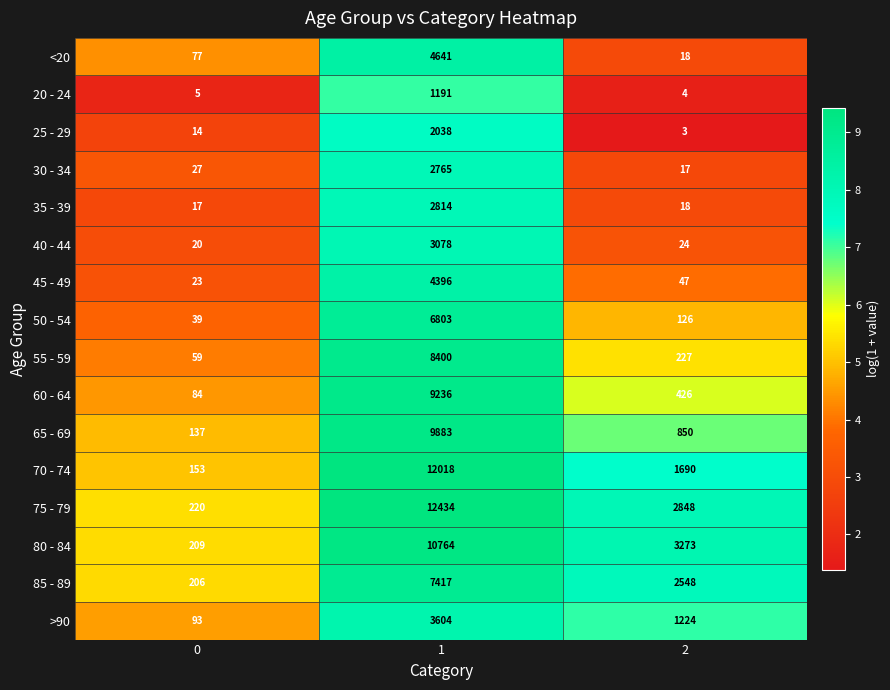

What is the sum of all 70 - 74 values?

13861